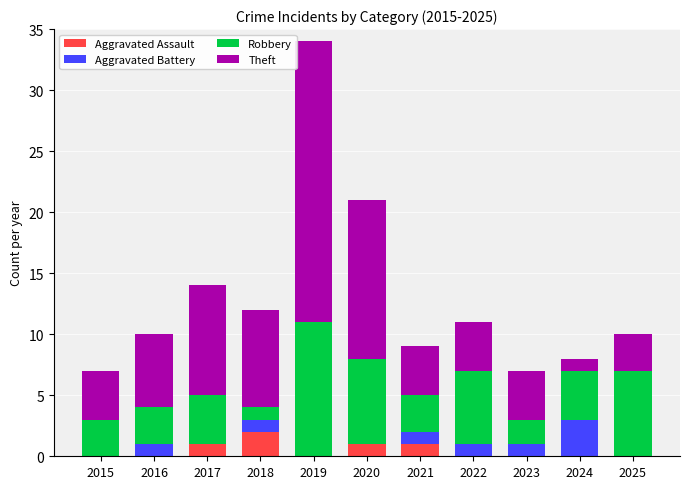

What is the total value across all series at 2023?

7